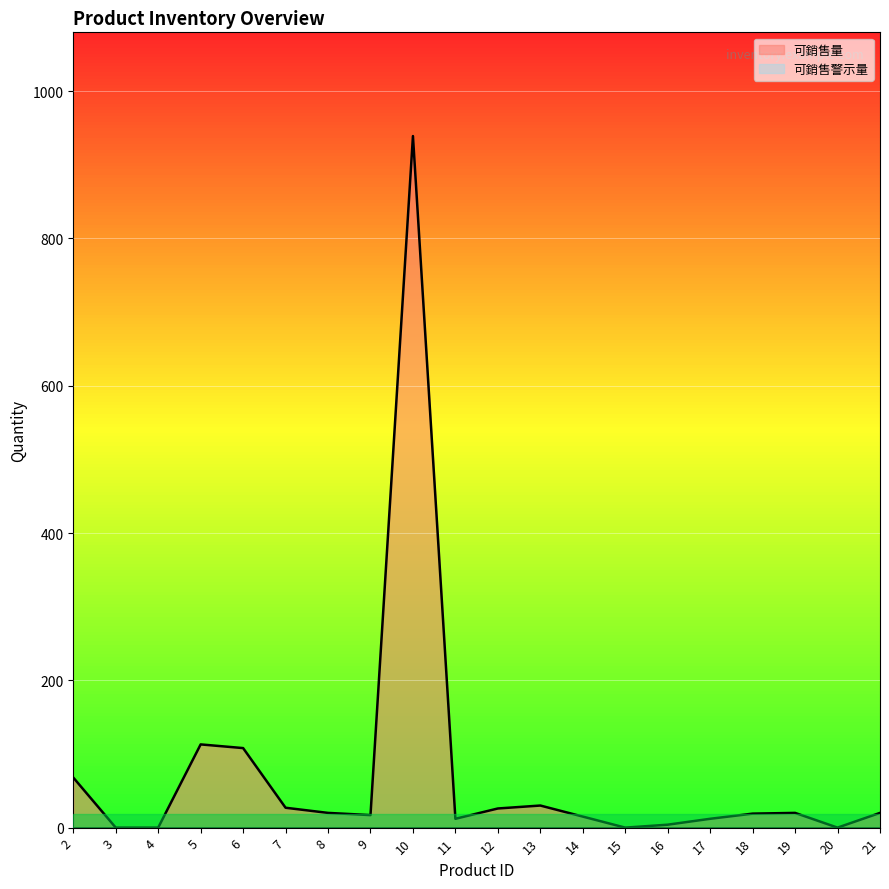

How many lines are shown in the chart?

2